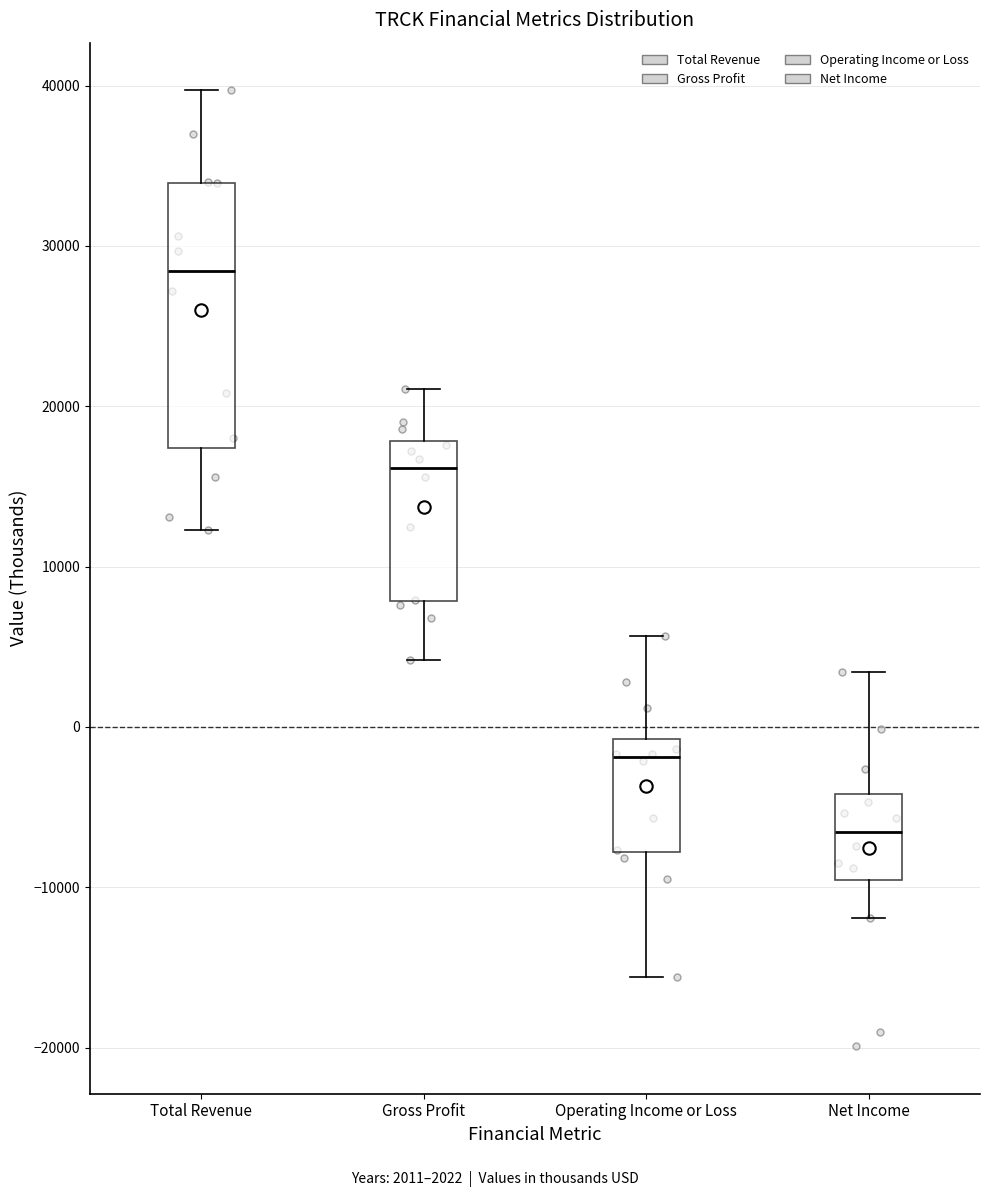

Where does the lower whisker of the box for Net Income end on the y-axis? The values are not printed on the chart, so give them approximately, as read against the axis.

-12000